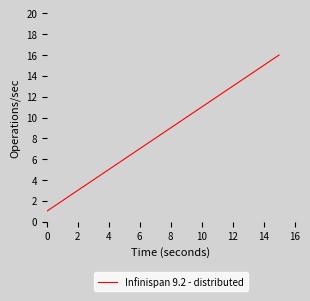

What is the smallest value displayed?

1